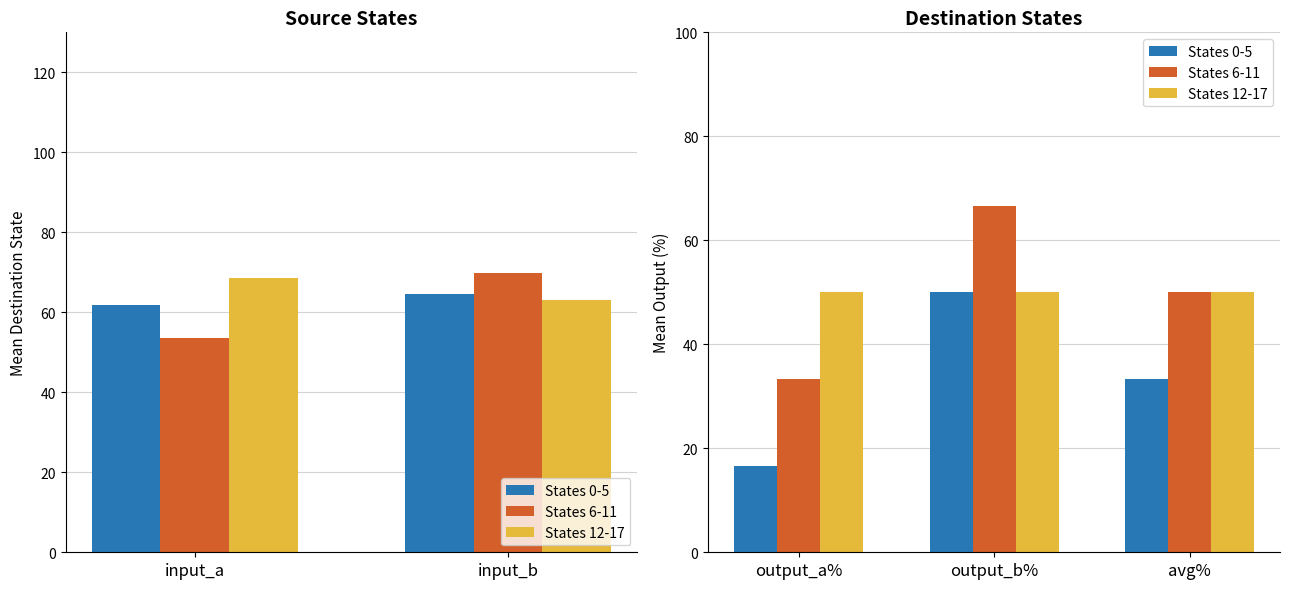

Which series has the largest total across all categories?

States 12-17